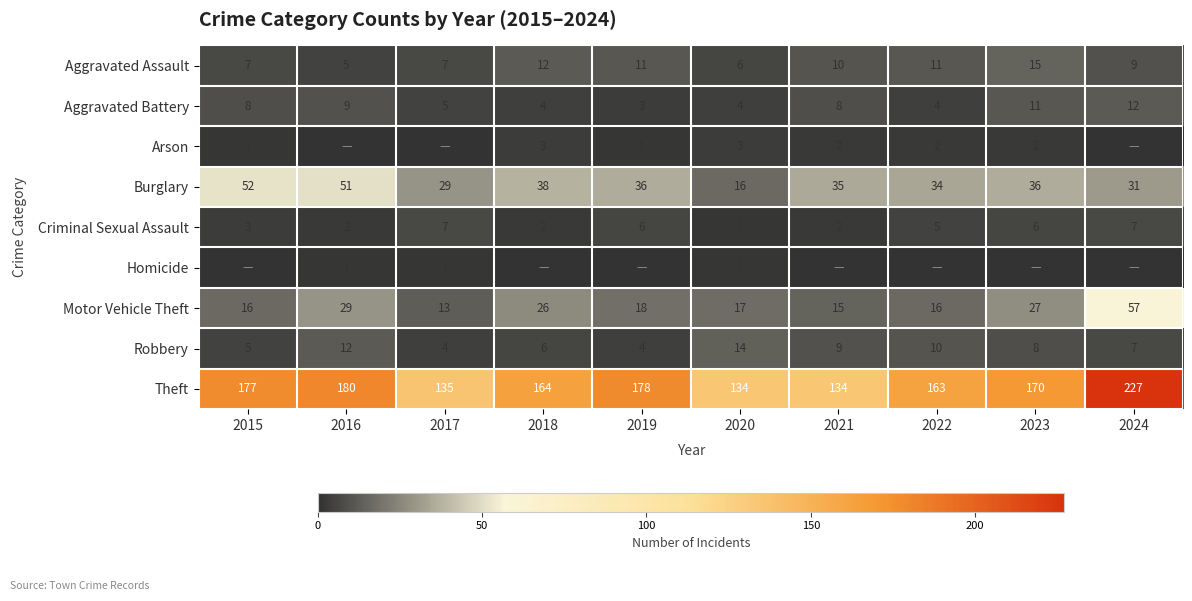

What is the sum of the Theft values at 2021 and 2023?

304